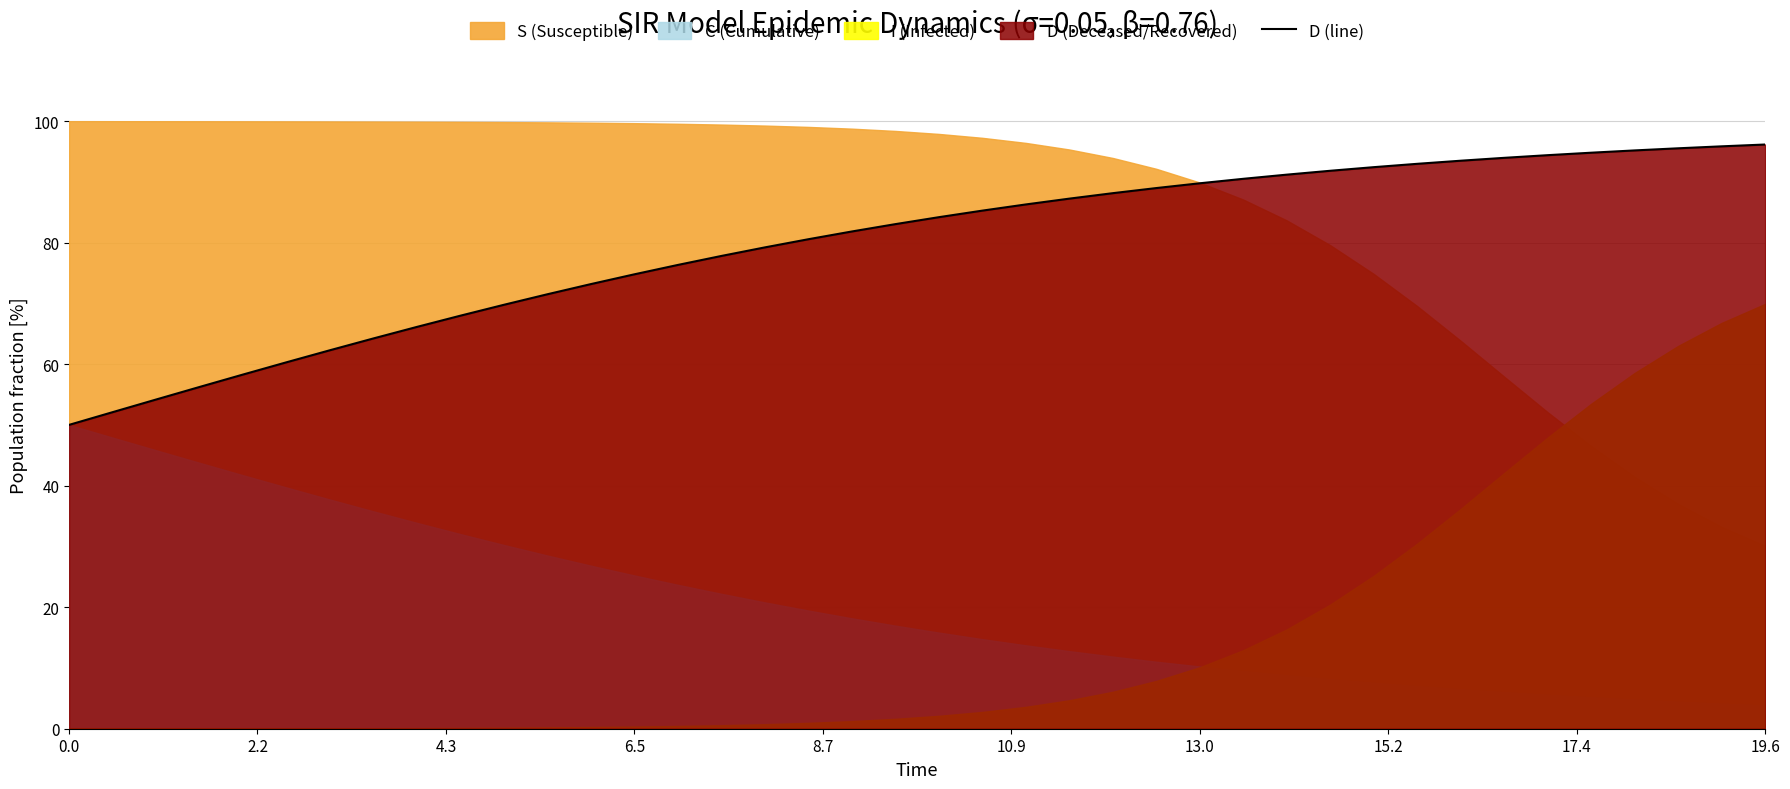

Does the chart have visible grid lines?

Yes